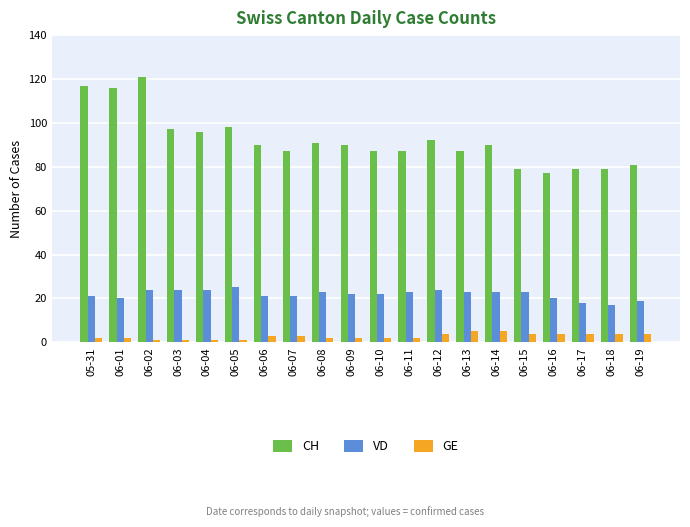

Is the value of VD at 06-14 greater than the value of CH at 06-05?

No